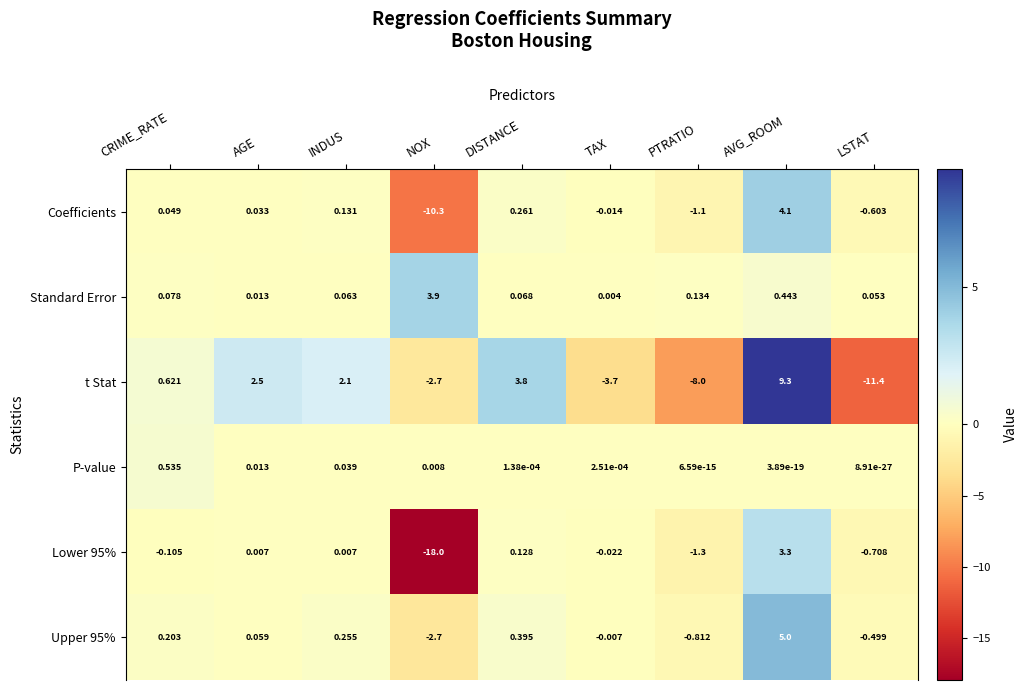

At which label is Standard Error closest to 1?

AVG_ROOM